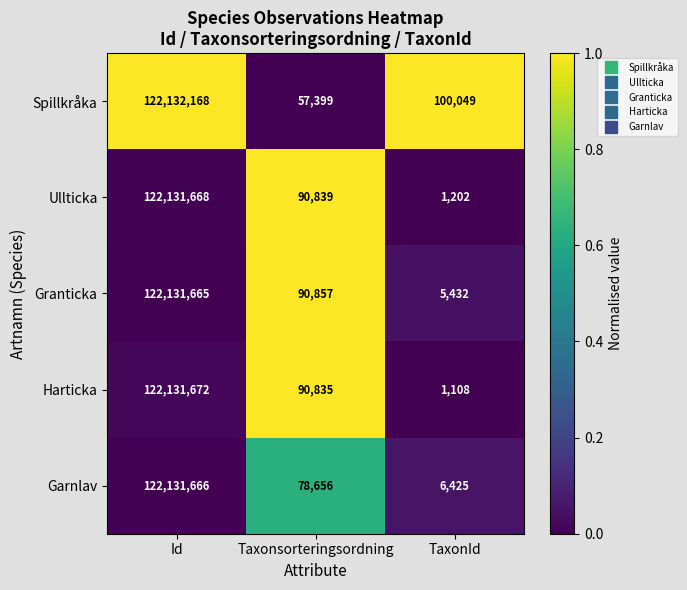

What is the difference between the second highest and minimum values in the Harticka series?

89727